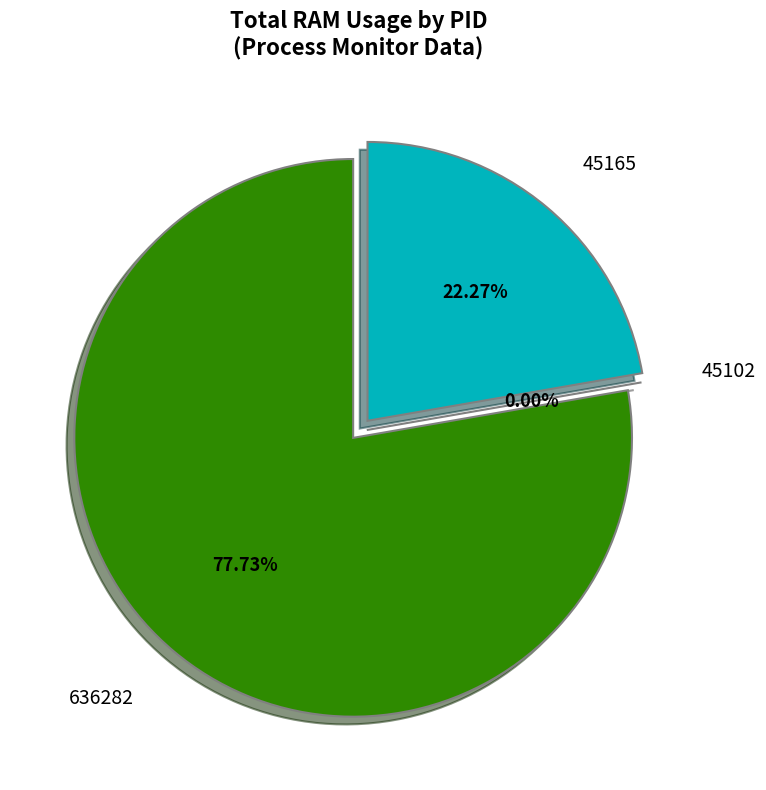

Count the number of slices in the pie.

3